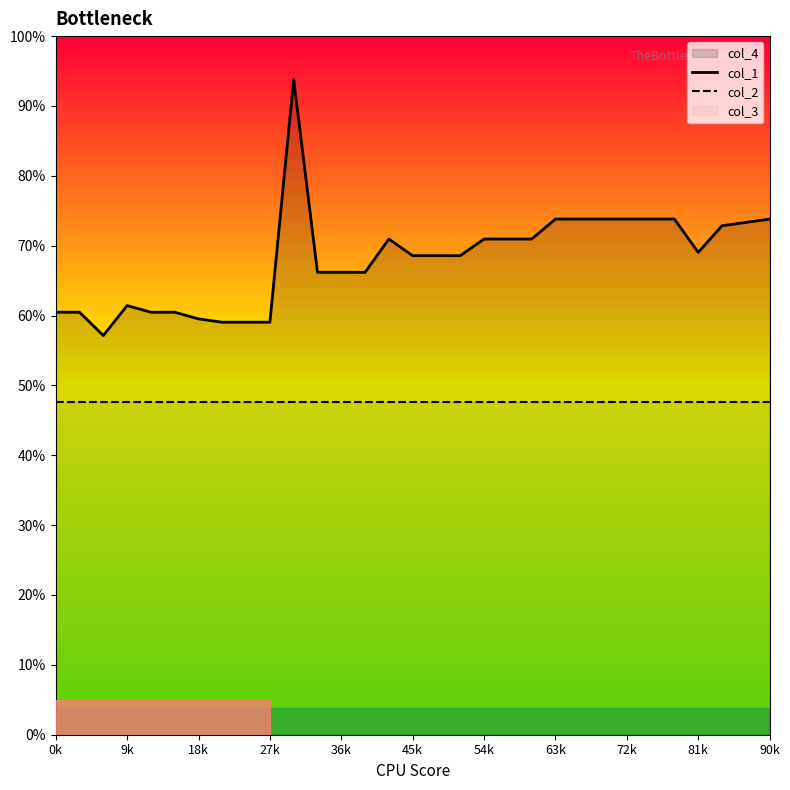

Does the chart have visible grid lines?

No